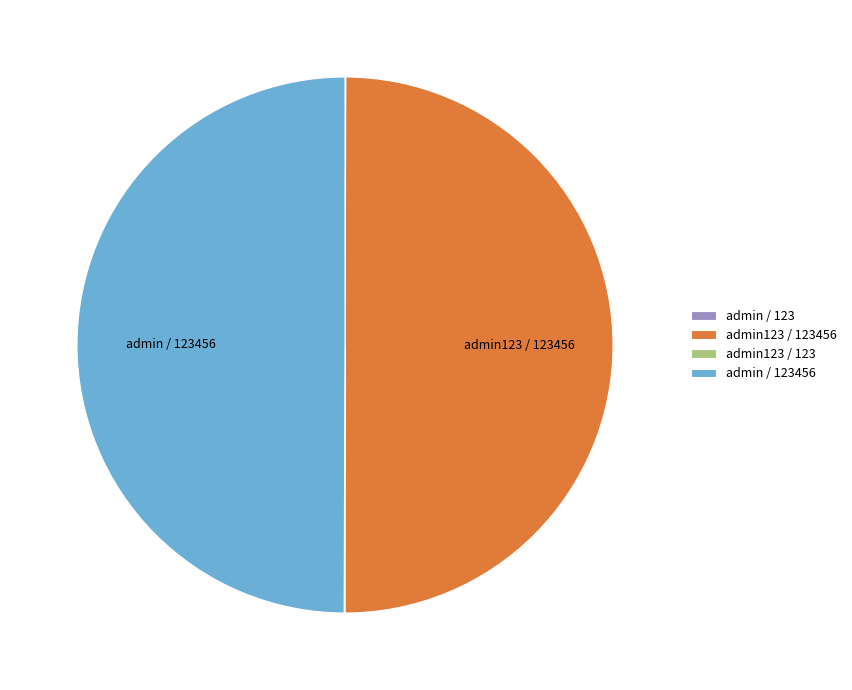

How many slices are in this pie chart?

4